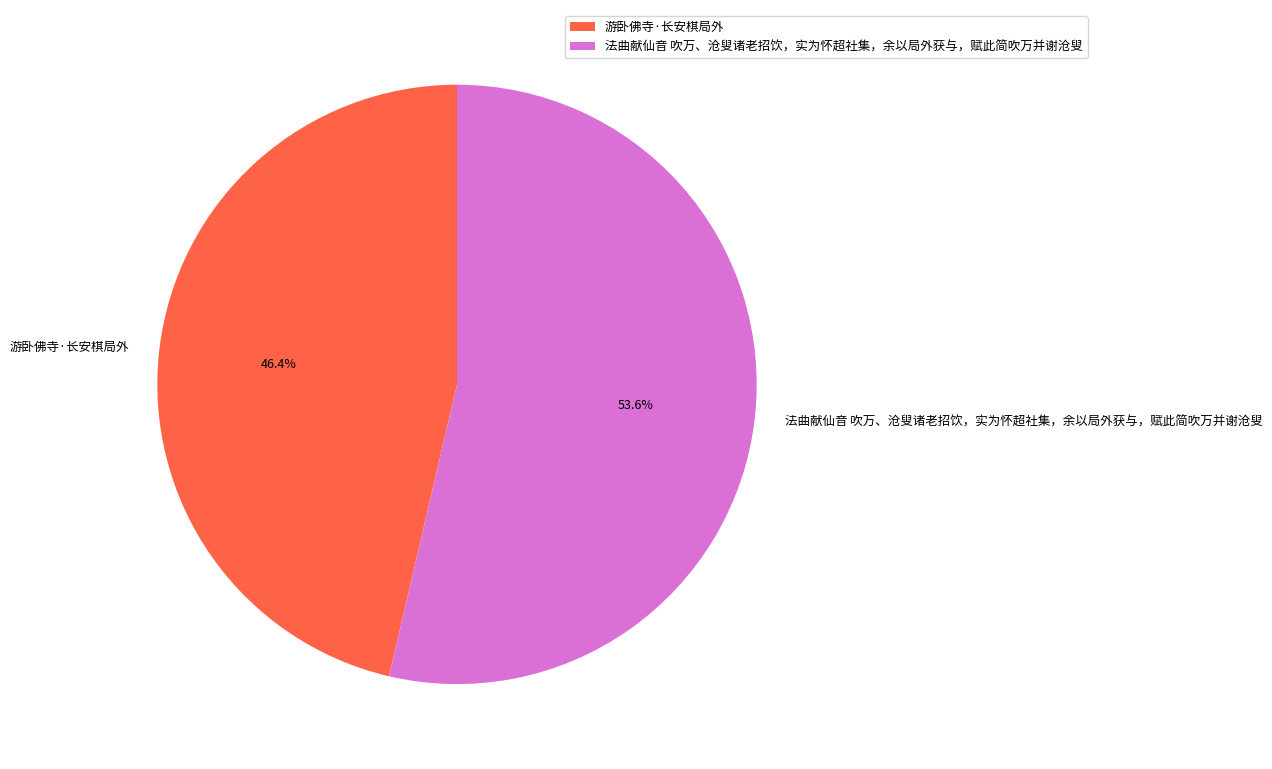

Do 游卧佛寺·长安棋局外 and 法曲献仙音 吹万、沧叟诸老招饮，实为怀超社集，余以局外获与，赋此简吹万并谢沧叟 together represent more than half of the pie?

Yes